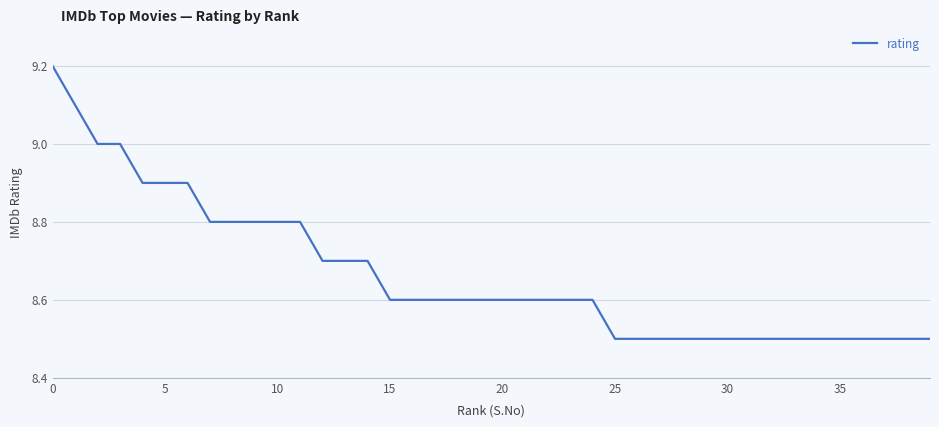

What is the smallest value displayed?

8.5